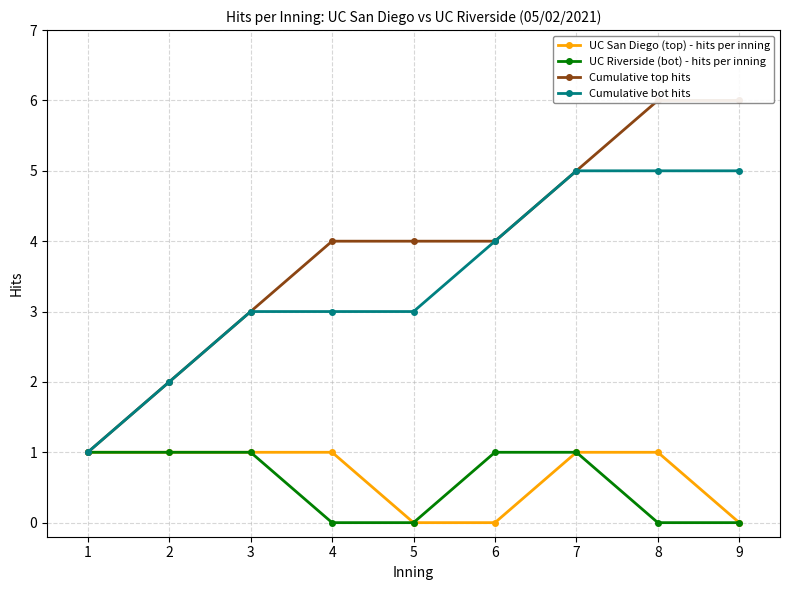

What is the value of the Cumulative bot hits point at the 6th from the left?

4